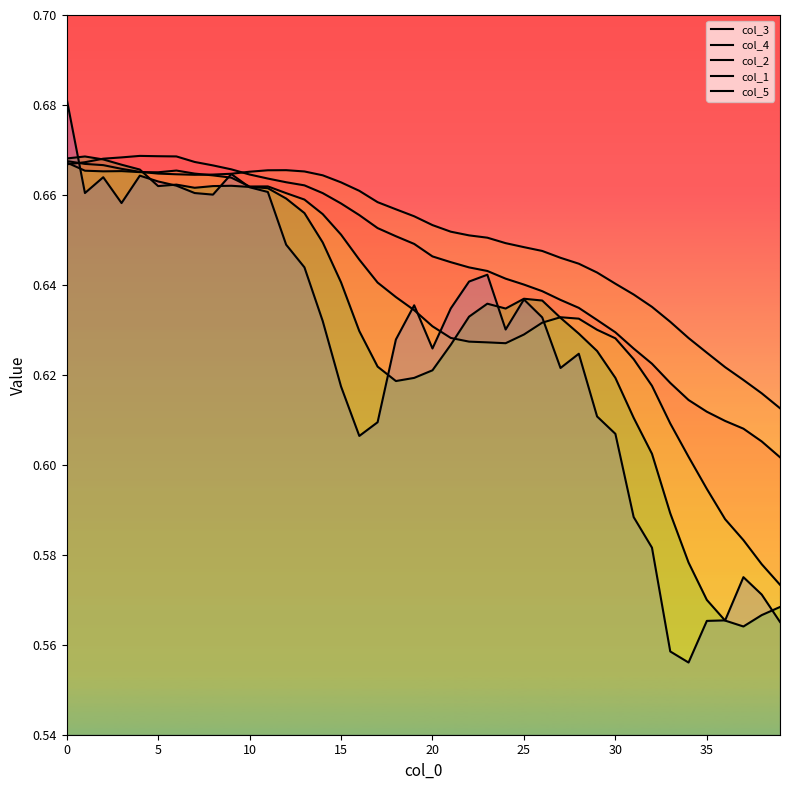

In col_1, how many points are higher than both neighbors (excluding endpoints)?

5